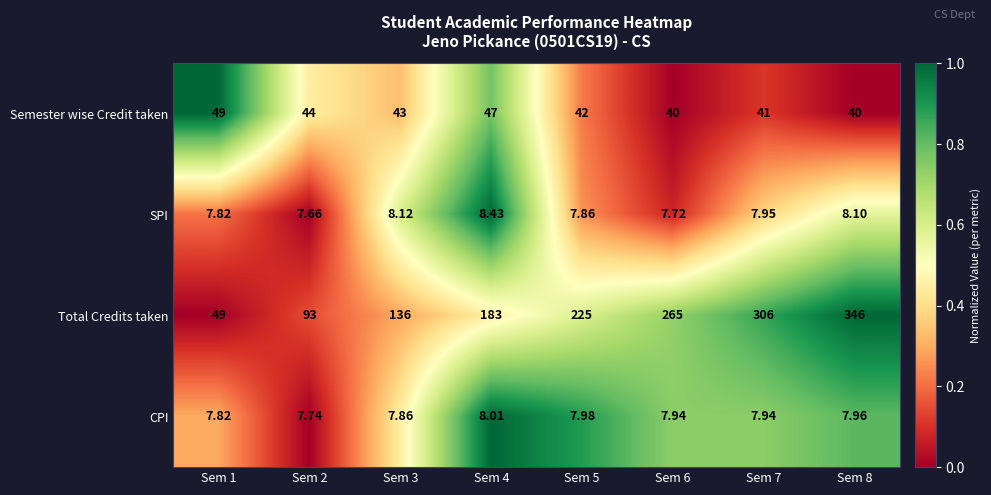

At which category does the chart reach its minimum across all series?

Sem 2